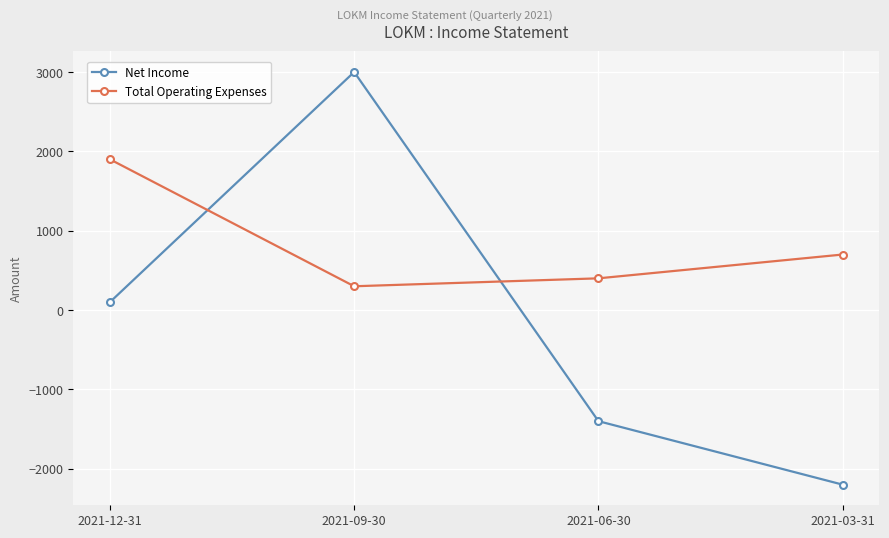

Rank the series at 2021-06-30 from highest to lowest value.

Total Operating Expenses, Net Income